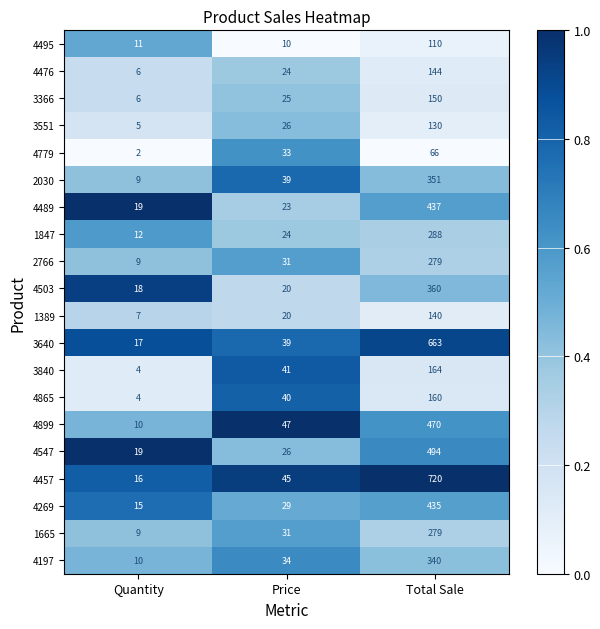

Between Quantity and Total Sale, which series saw the biggest shift?

4457